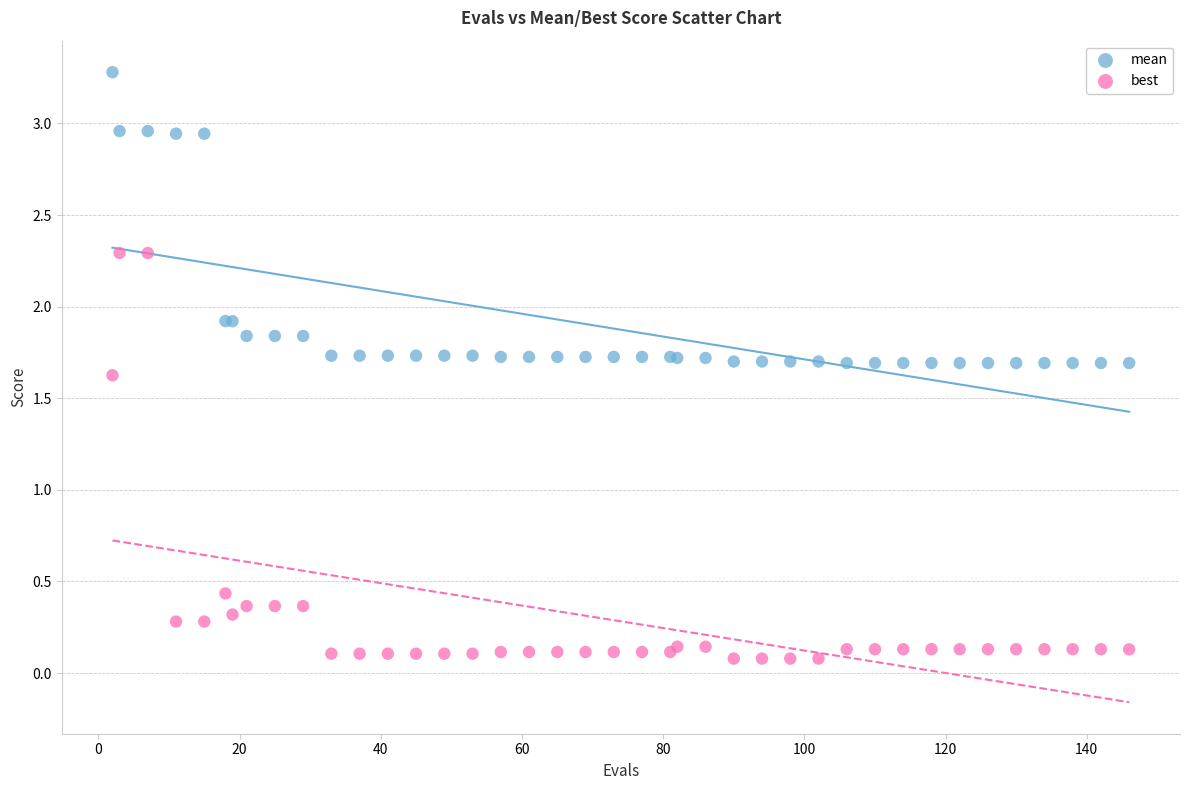

In the best series, what Y value is closest to 1?

0.4